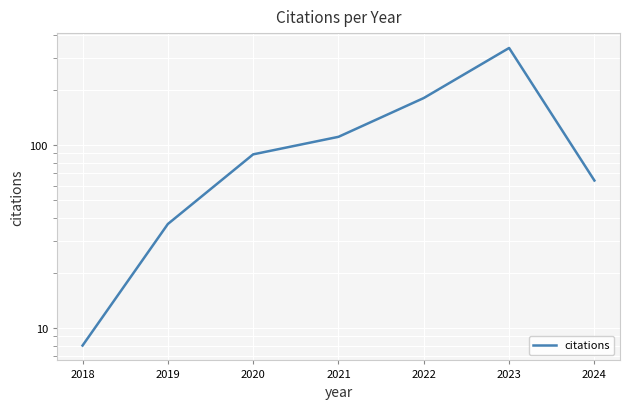

List the labels in order of value, largest first.

2023, 2022, 2021, 2020, 2024, 2019, 2018